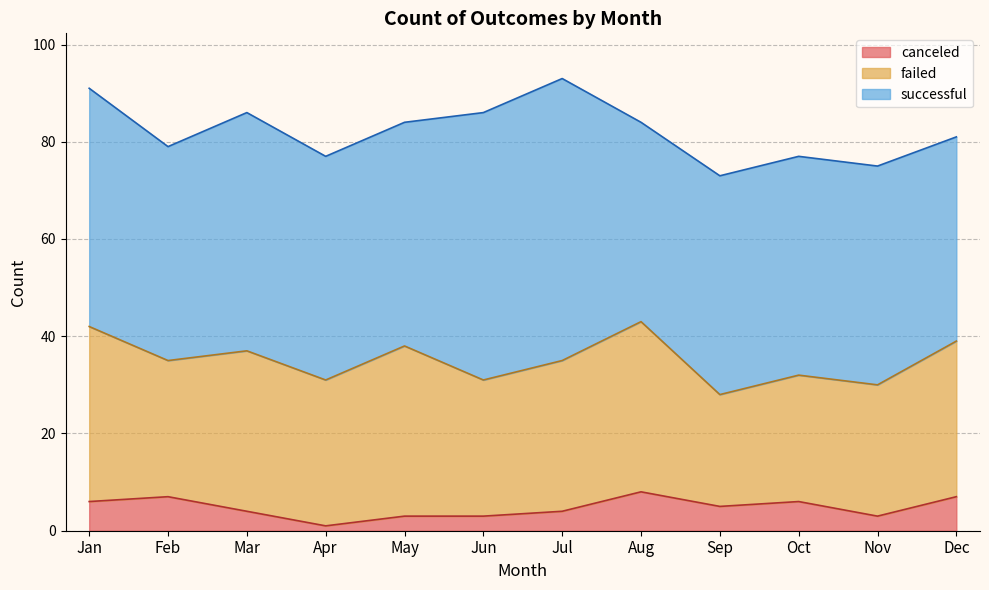

True or false: failed has a value of 28 at Jun.

True